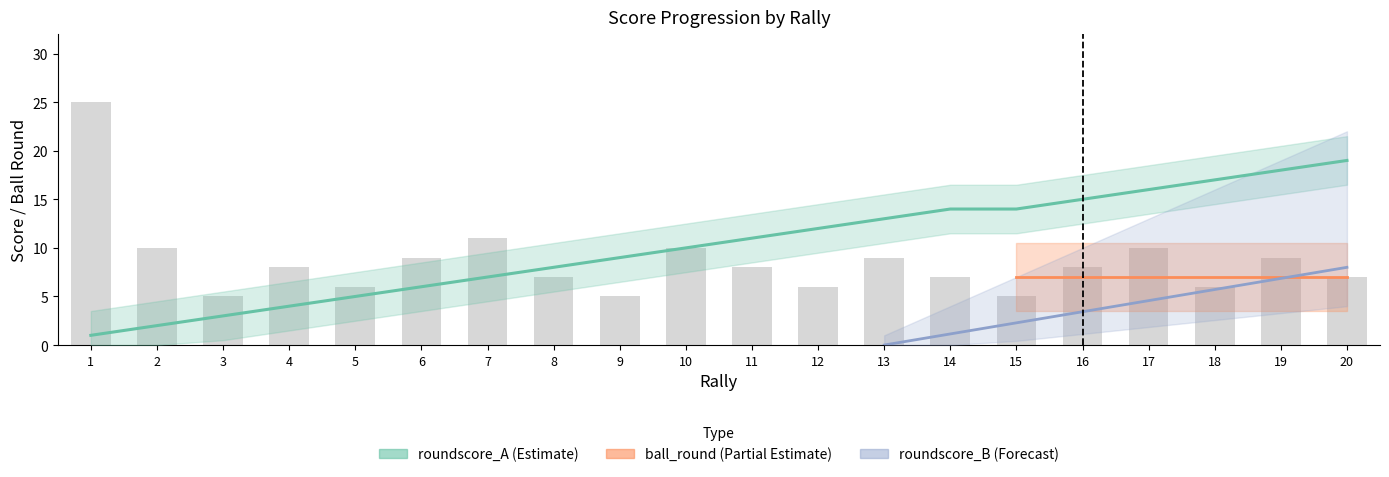

How many values exceed 8?

8